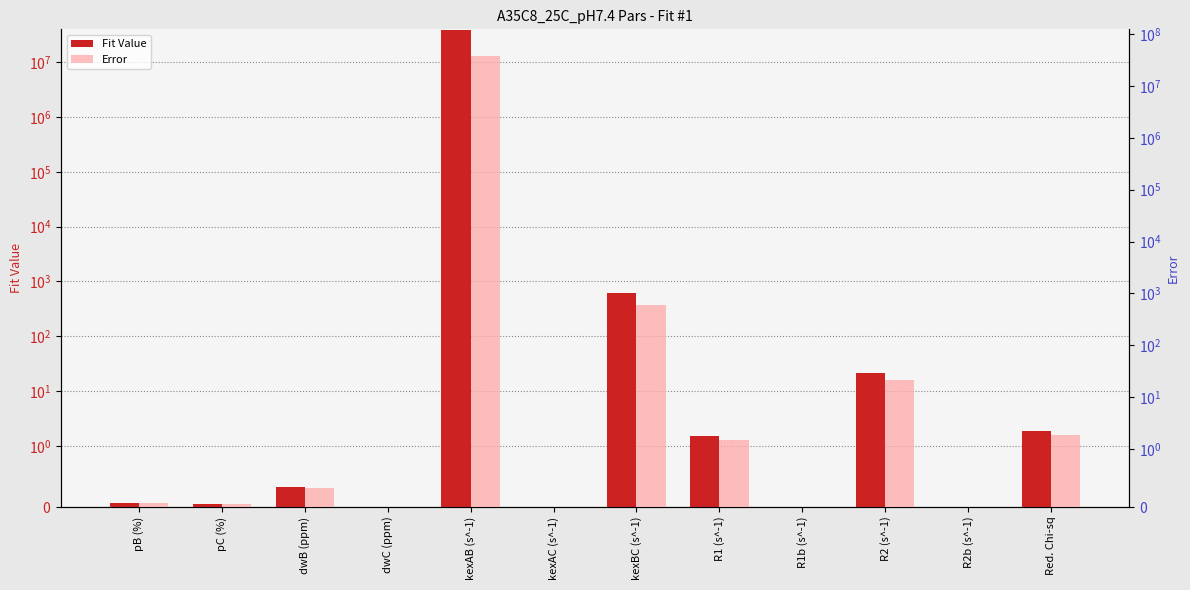

At which label is Error closest to 18949998?

kexBC (s^-1)